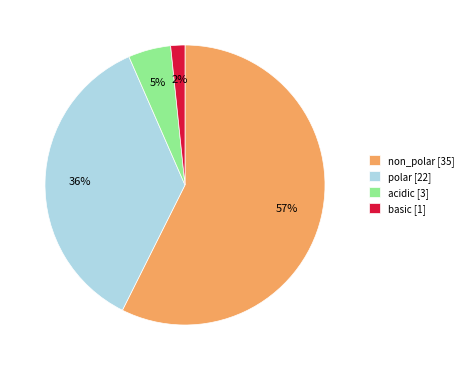

Combined, do acidic [3] and polar [22] account for over 50%?

No